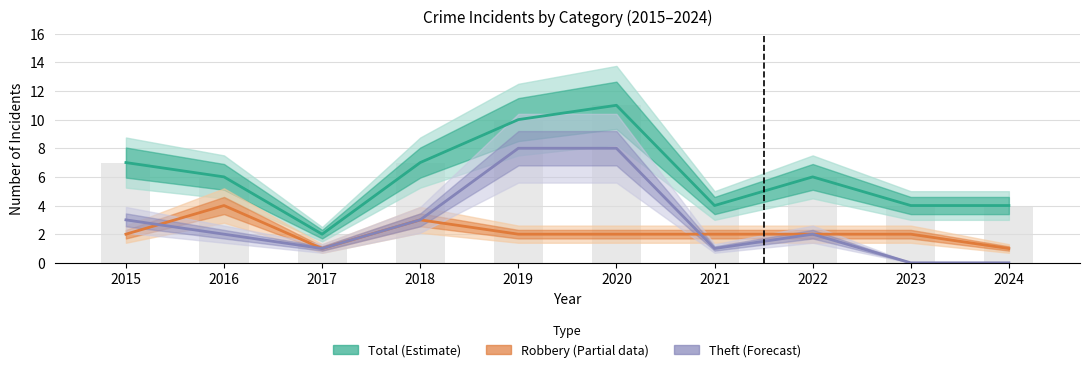

The value of Total (Estimate) at 2015 is 9. True or false?

False